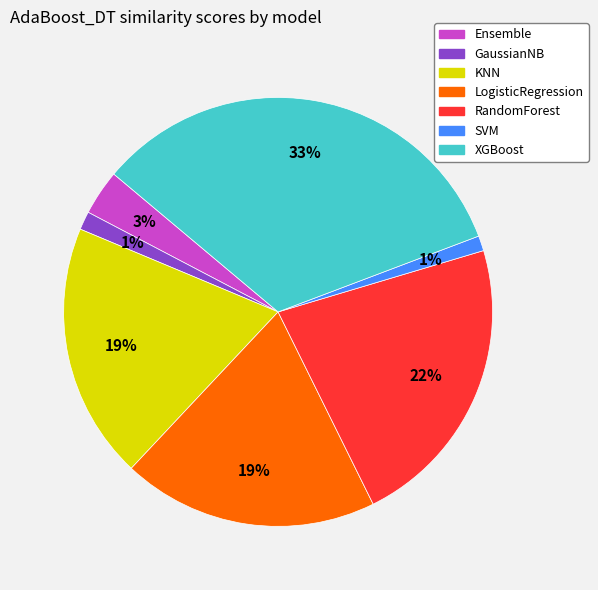

Count the number of slices in the pie.

7